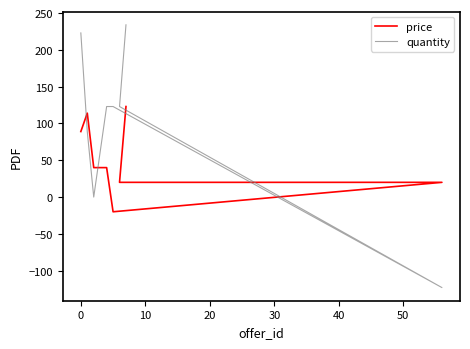

Which series changed the most between −10 and 0?

quantity